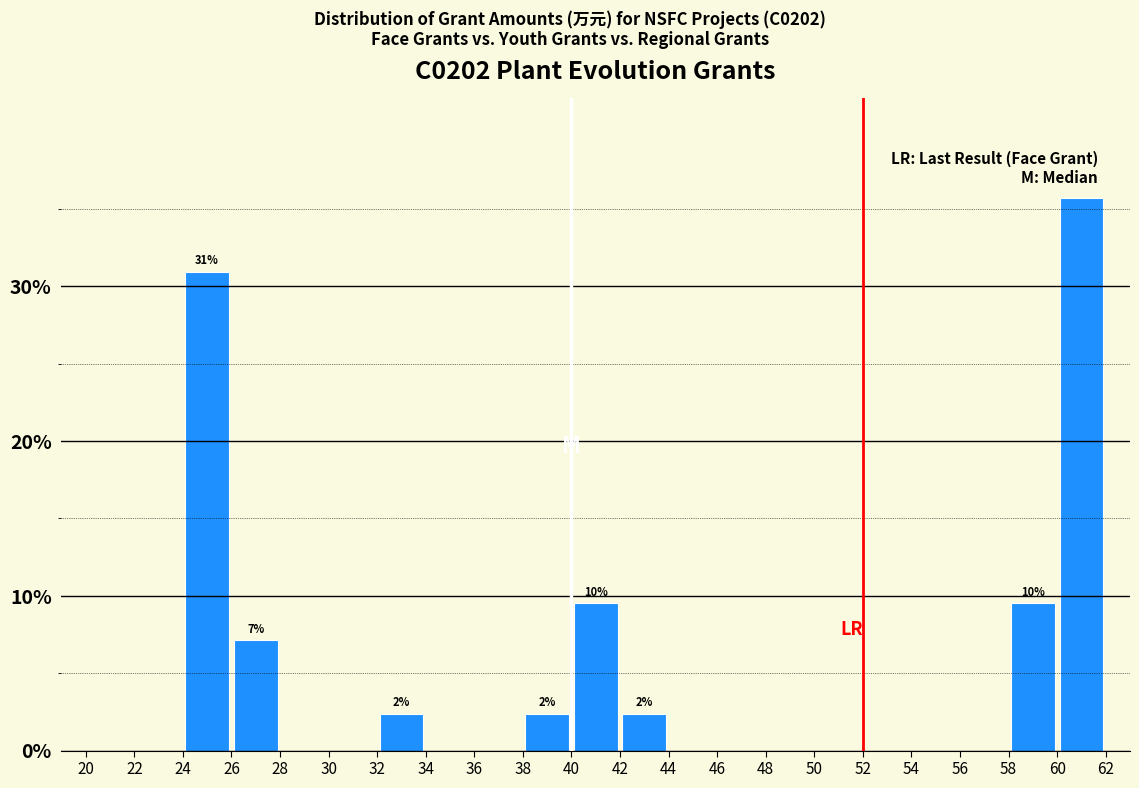

Which range on the x-axis has the tallest bar?

60 to 62